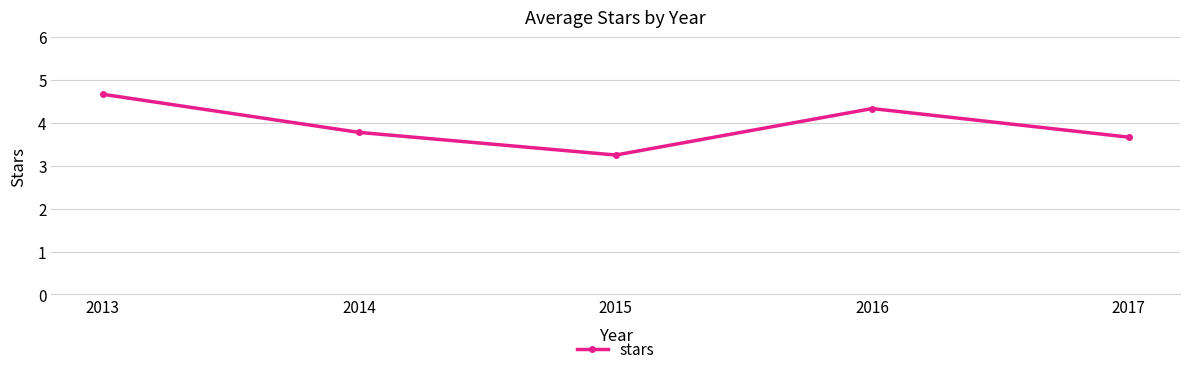

How many series are shown in this chart?

1